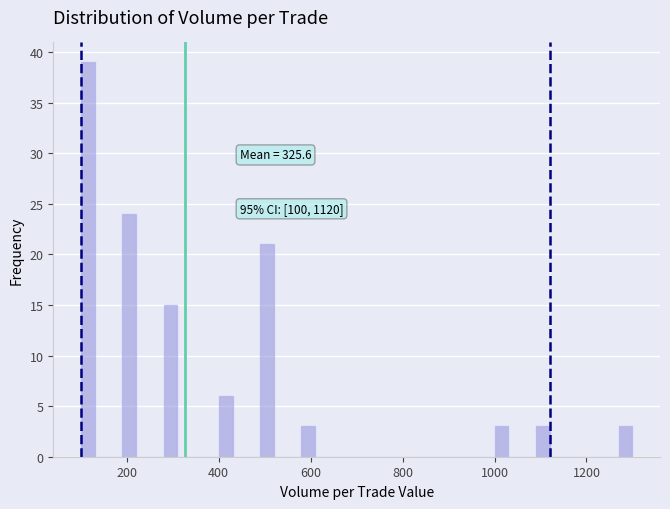

Read against the x-axis, roughly where is the centre of the tallest bar?

120